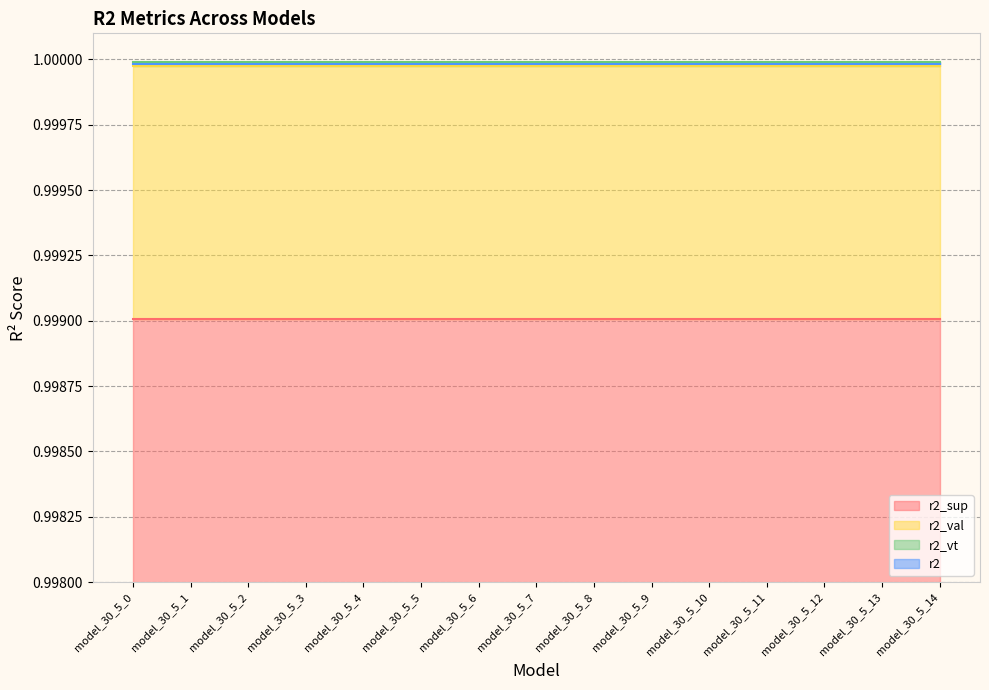

Rank the series by their maximum value, from lowest to highest.

r2_sup, r2_val, r2, r2_vt